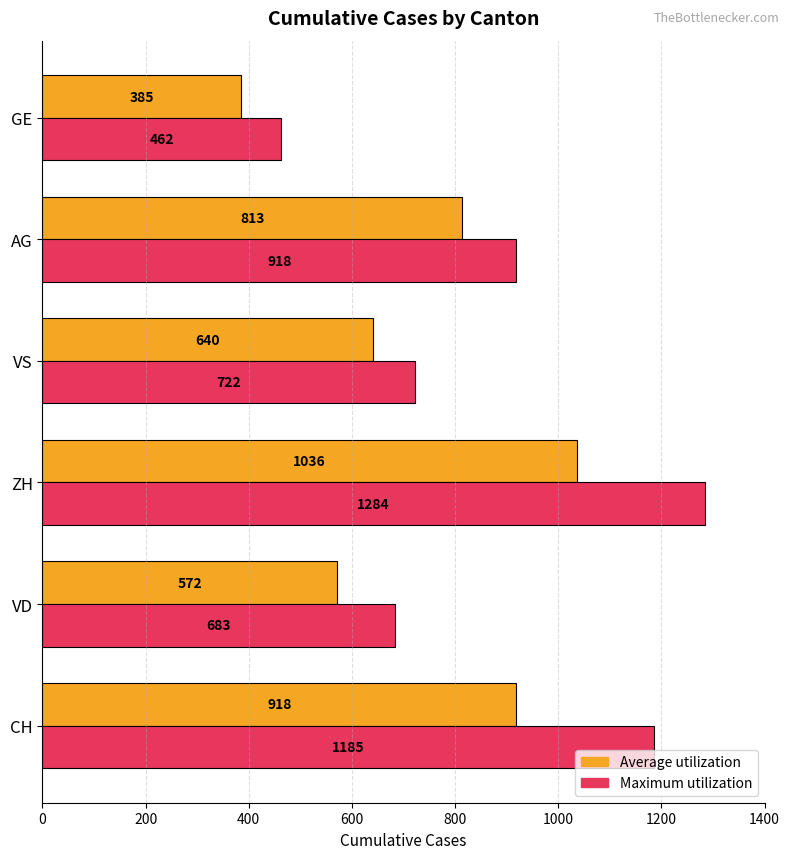

Rank the categories by Maximum utilization value from lowest to highest.

GE, VD, VS, AG, CH, ZH